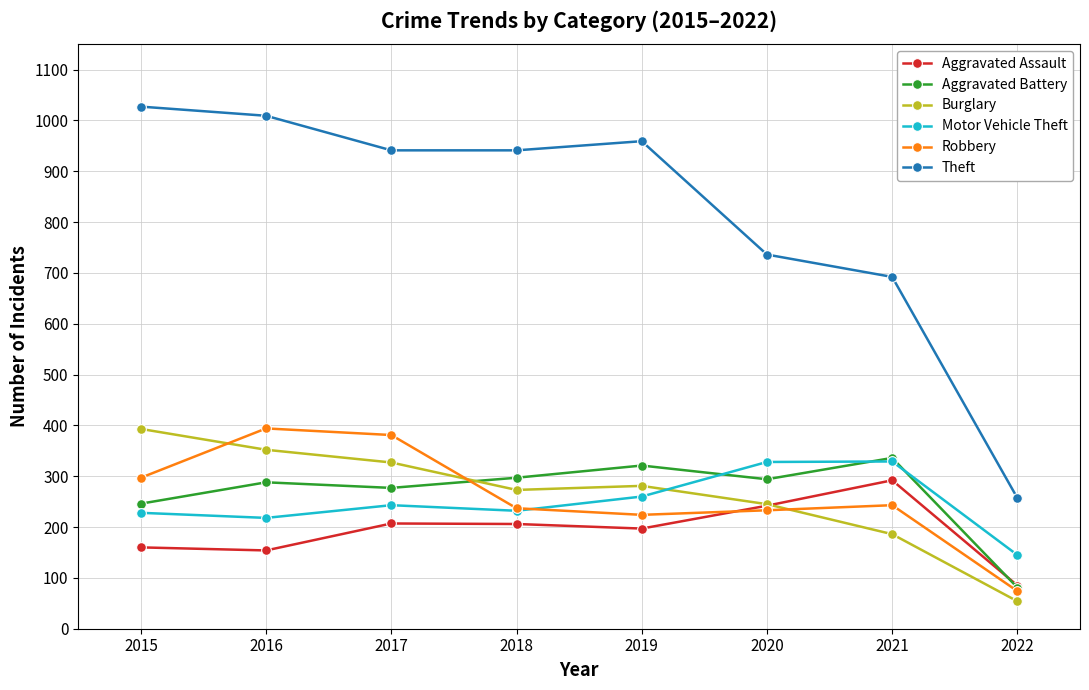

The Motor Vehicle Theft series shows 152 at 2018. True or false?

False